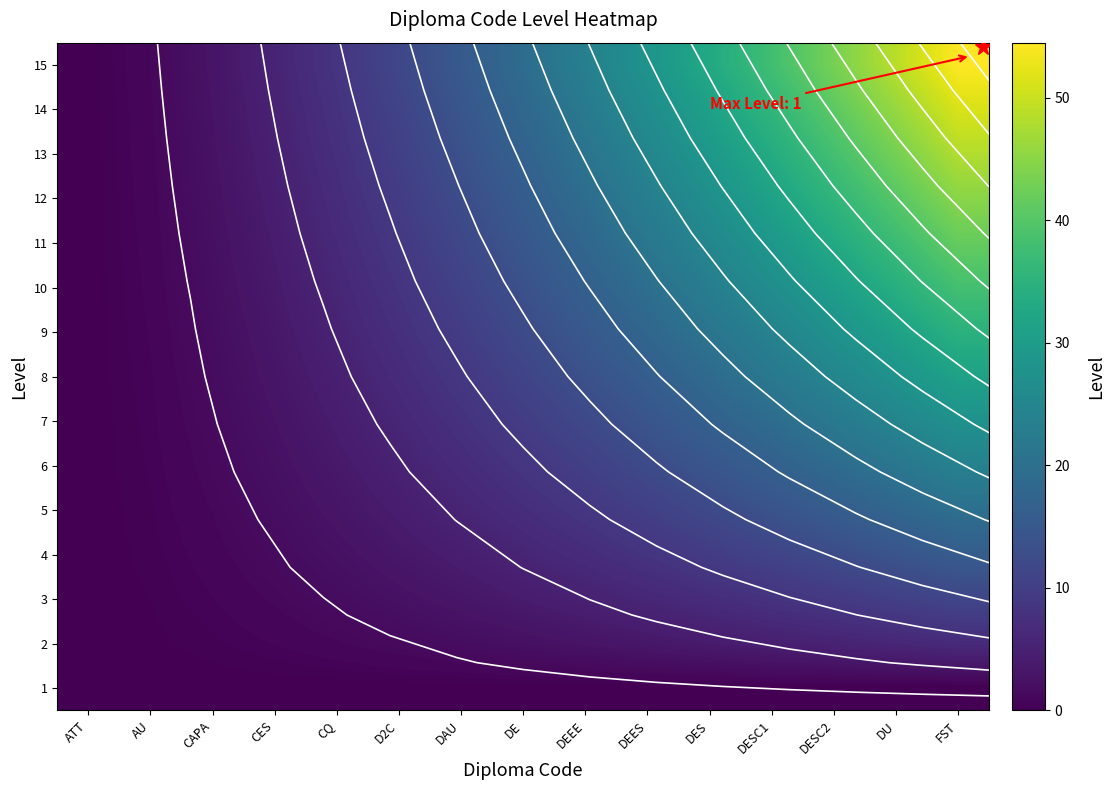

The value of 11 at DU is 49.8. True or false?

False